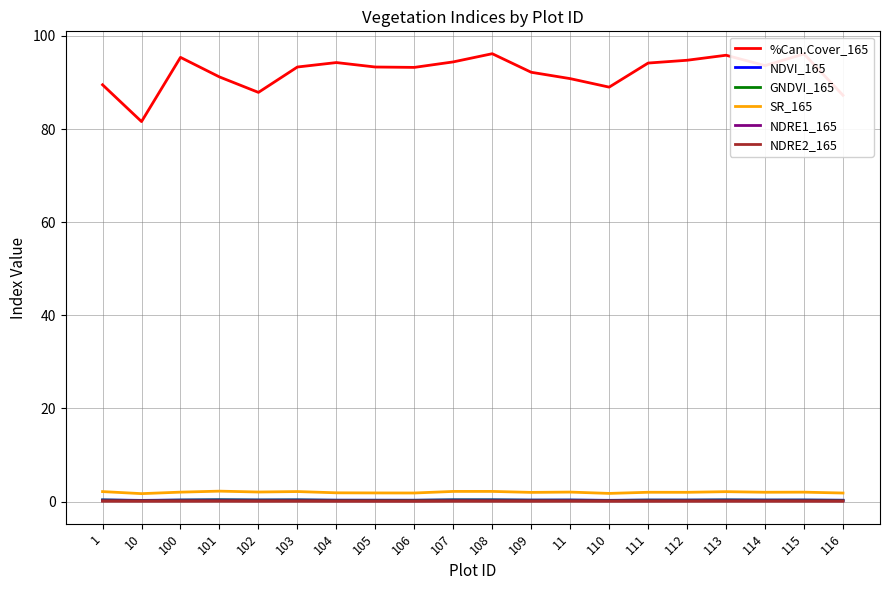

What are all the series names shown in the legend?

%Can.Cover_165, NDVI_165, GNDVI_165, SR_165, NDRE1_165, NDRE2_165